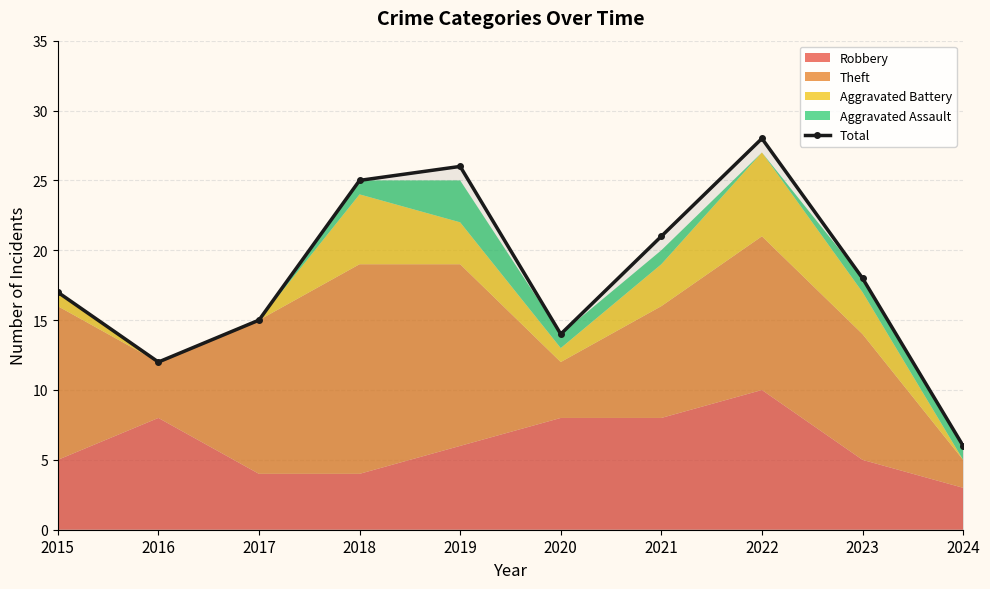

Approximately how many times larger is the value at 2022 compared to 2015?

1.6